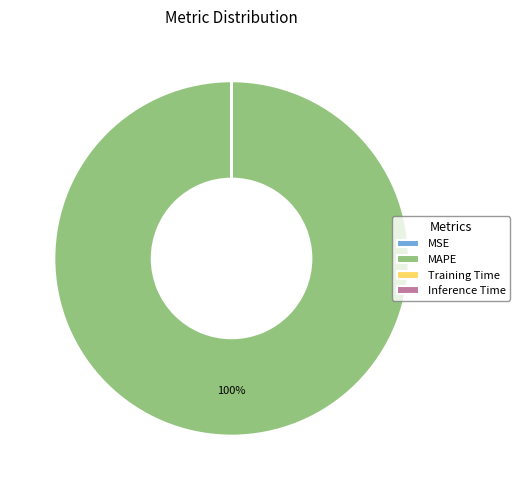

Which category has the biggest portion of the pie?

MAPE